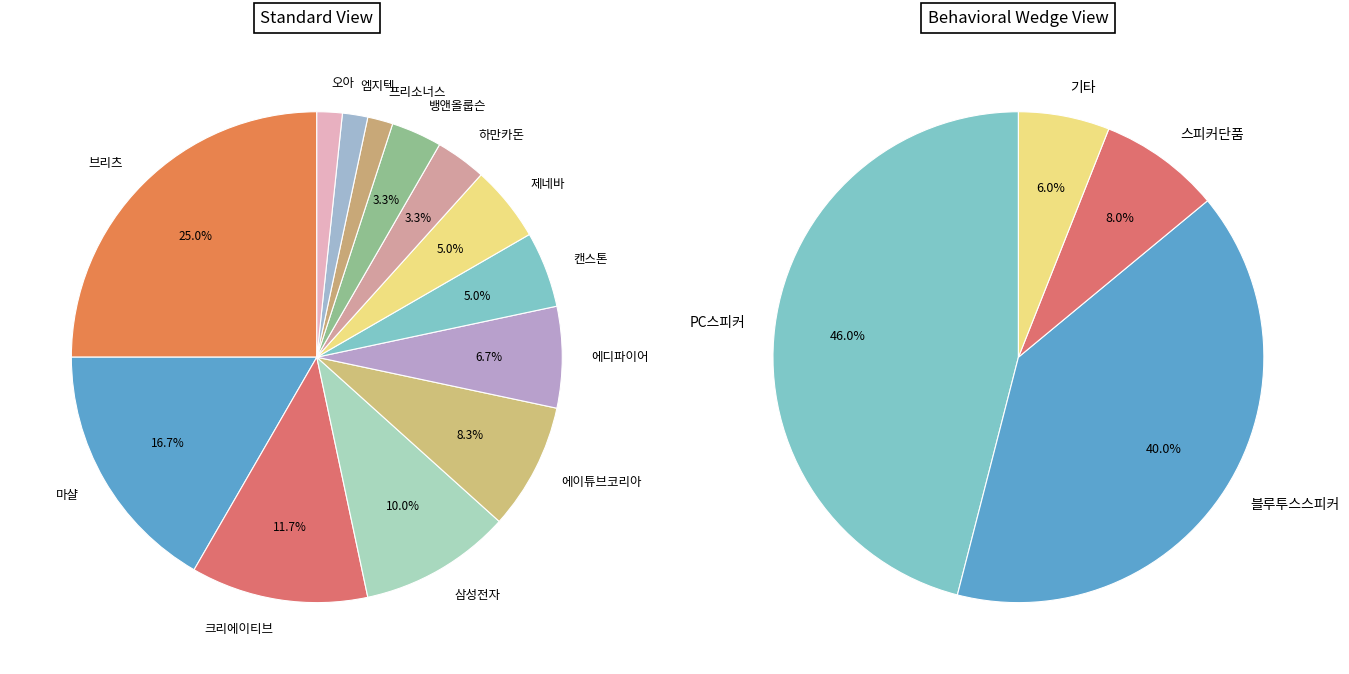

Which slice is the smallest?

프리소너스